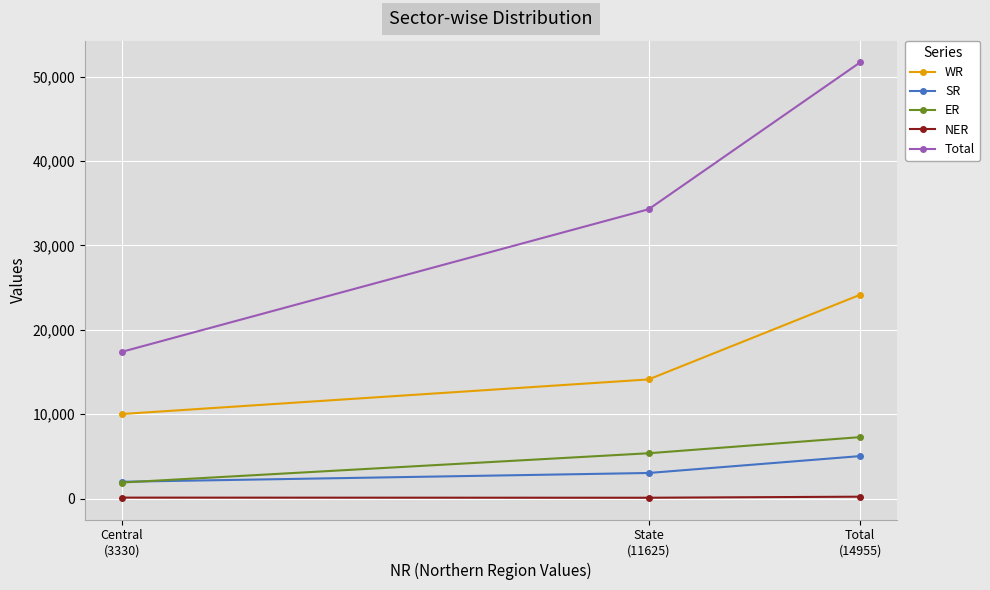

What is the greatest value displayed?

51671